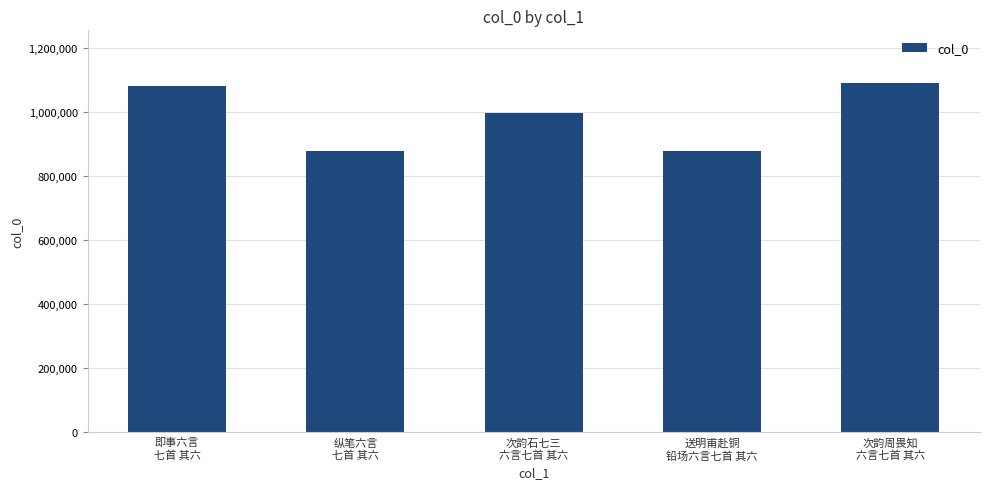

What is the greatest value displayed?

1090334